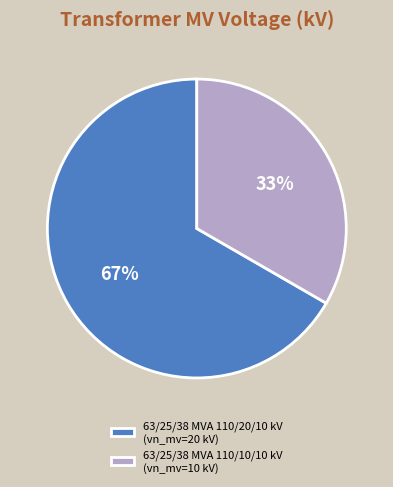

To the nearest percent, what is the combined percentage of 63/25/38 MVA 110/10/10 kV (vn_mv=10 kV) and 63/25/38 MVA 110/20/10 kV (vn_mv=20 kV)?

100%